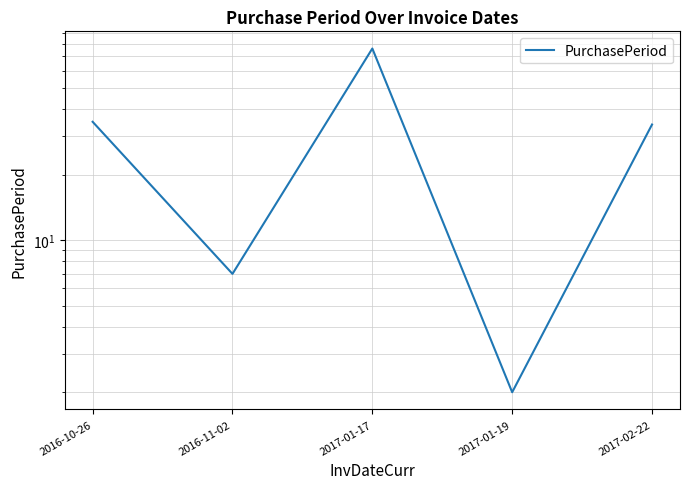

Reading left to right, what are all the values shown in this chart?

35	7	76	2	34